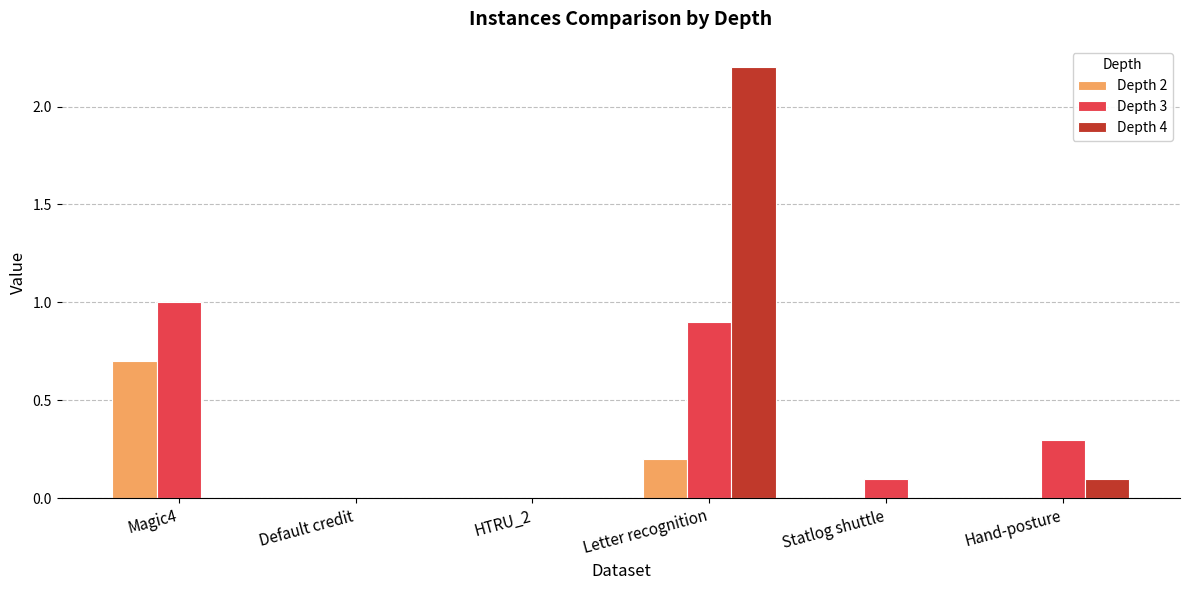

At which label does Depth 4 reach its peak?

Letter recognition